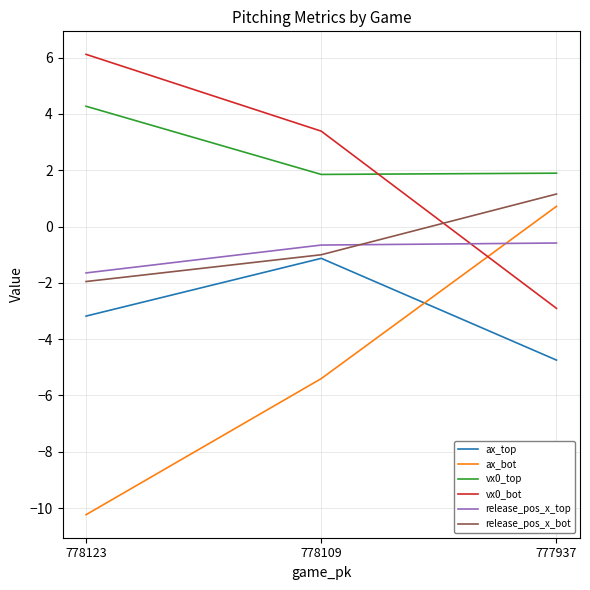

Count the number of data series in this chart.

6